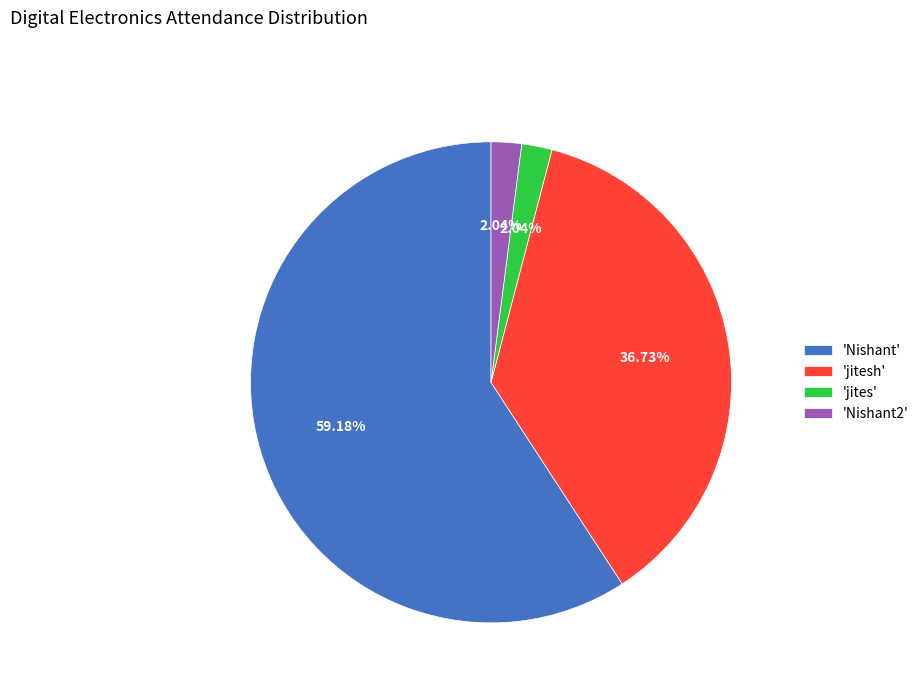

Which has a higher value, 'Nishant' or 'jites'?

'Nishant'